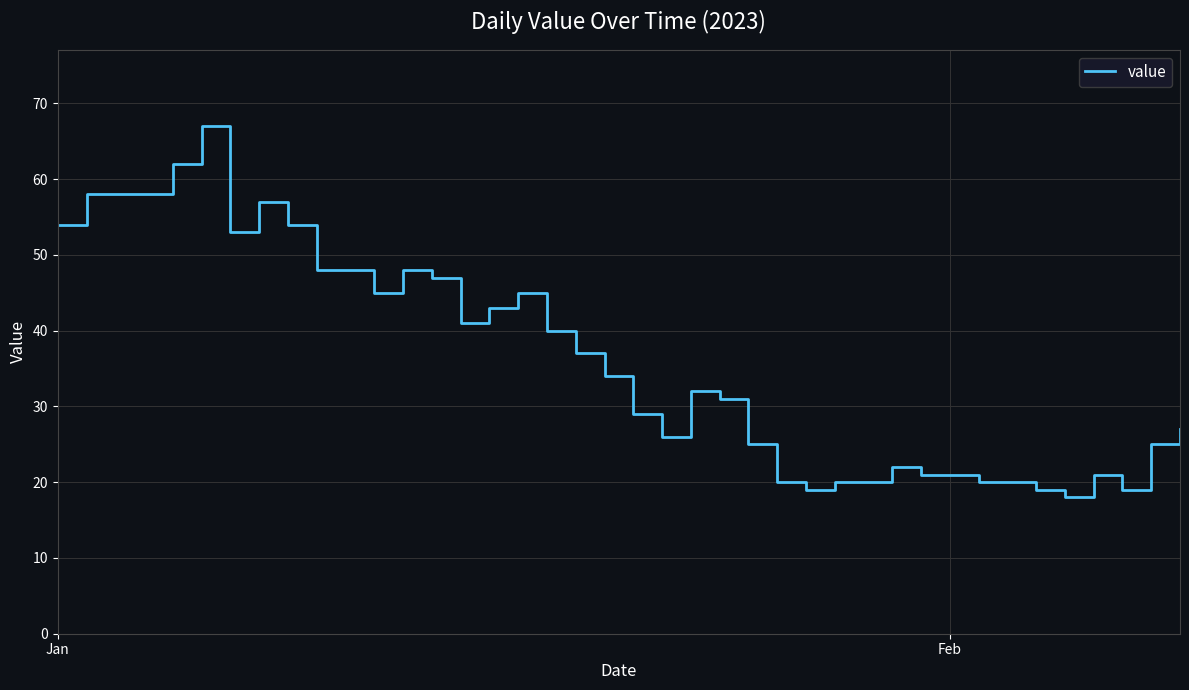

True or false: there are more than 0 points higher than both neighbors.

True